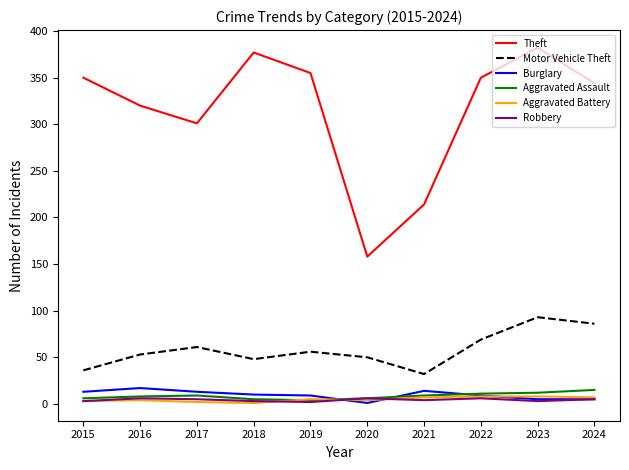

True or false: Motor Vehicle Theft and Aggravated Assault cross at least once.

False